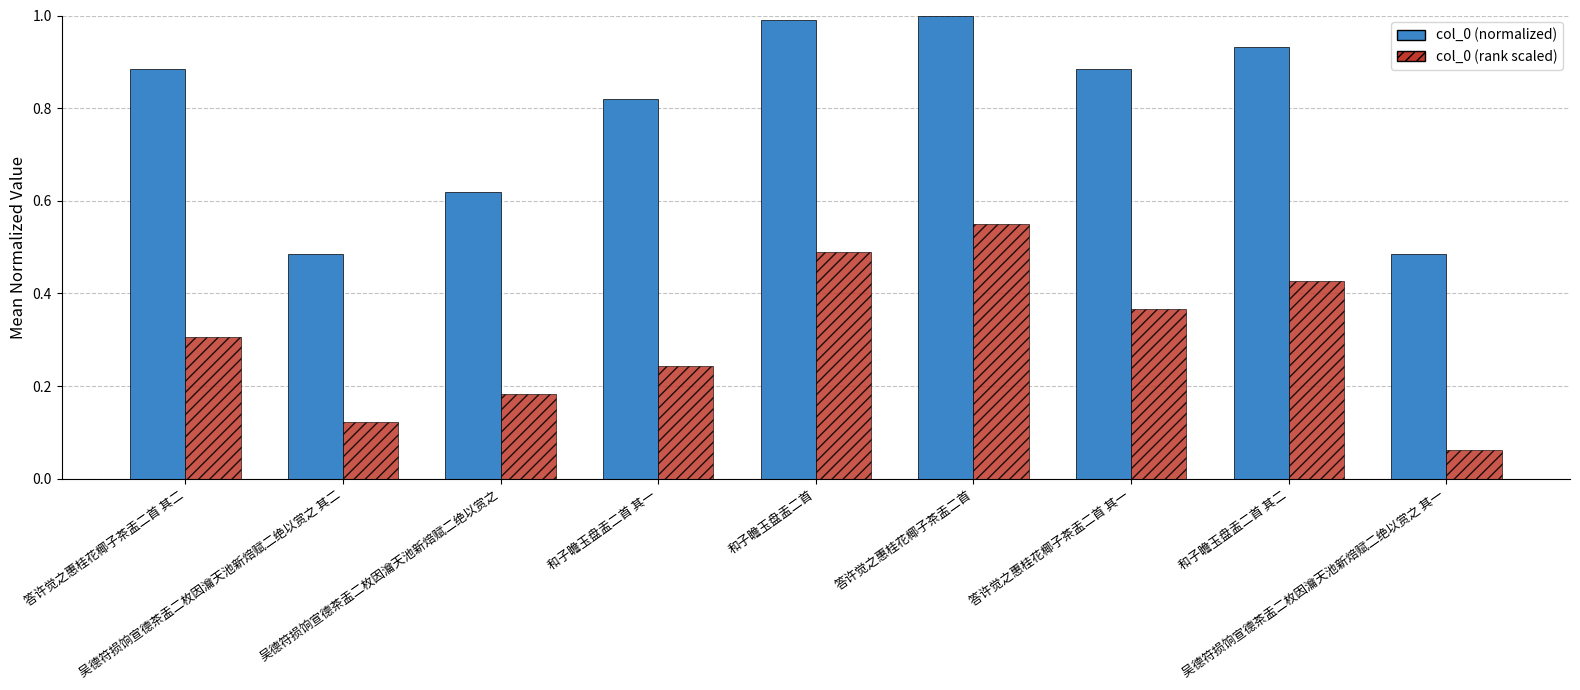

Is it true that col_0 (normalized) equals 0.1 at 吴德符损饷宣德茶盂二枚因瀹天池新焙赋二绝以赏之?

False